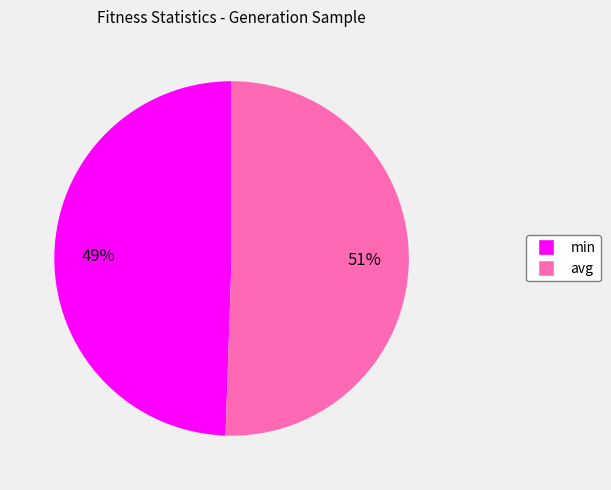

What percentage is the avg slice, to the nearest percent?

51%